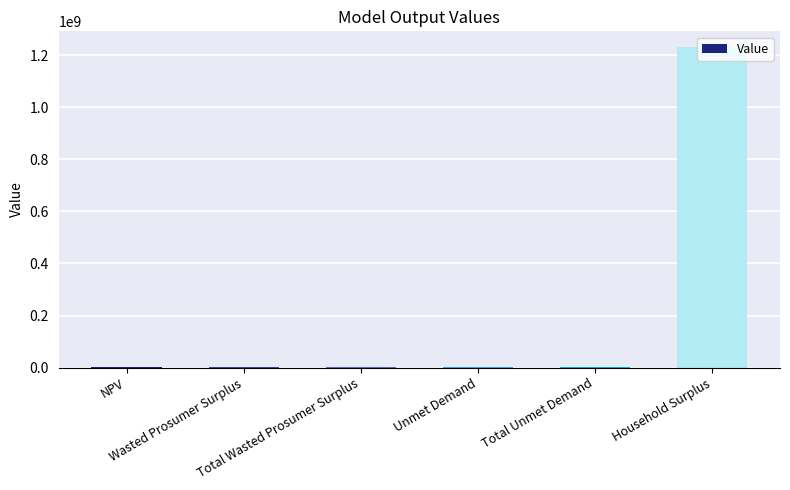

How many distinct data groups are displayed?

1